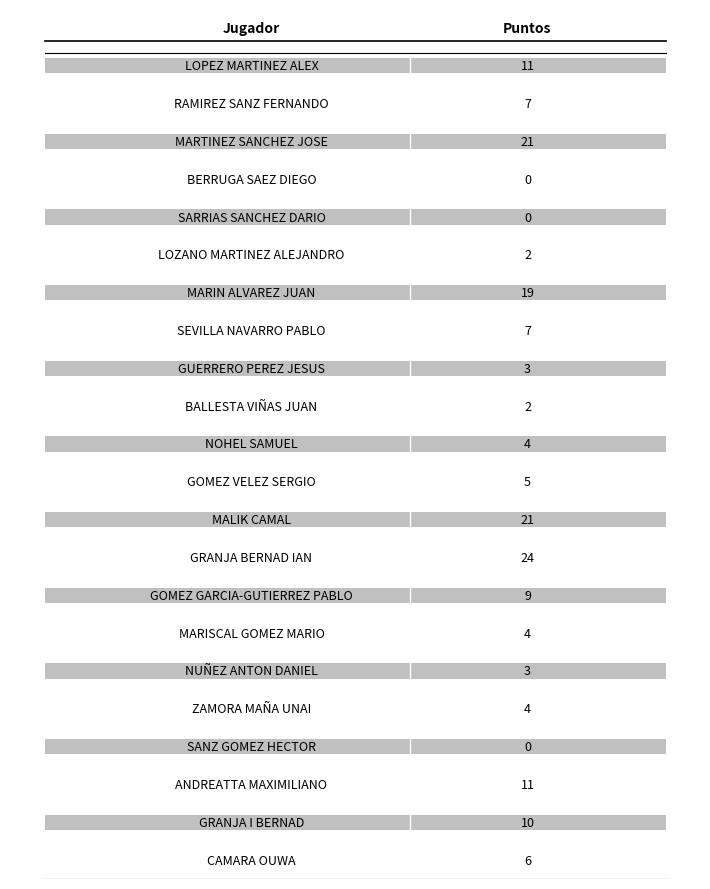

Count the number of data series in this chart.

1